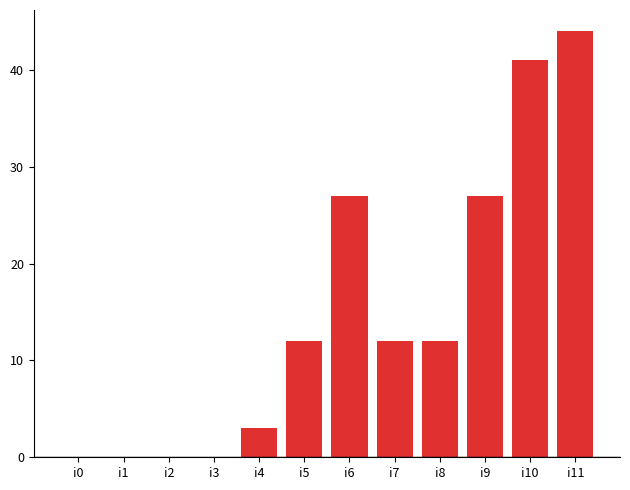

How many data points does each series have?

12